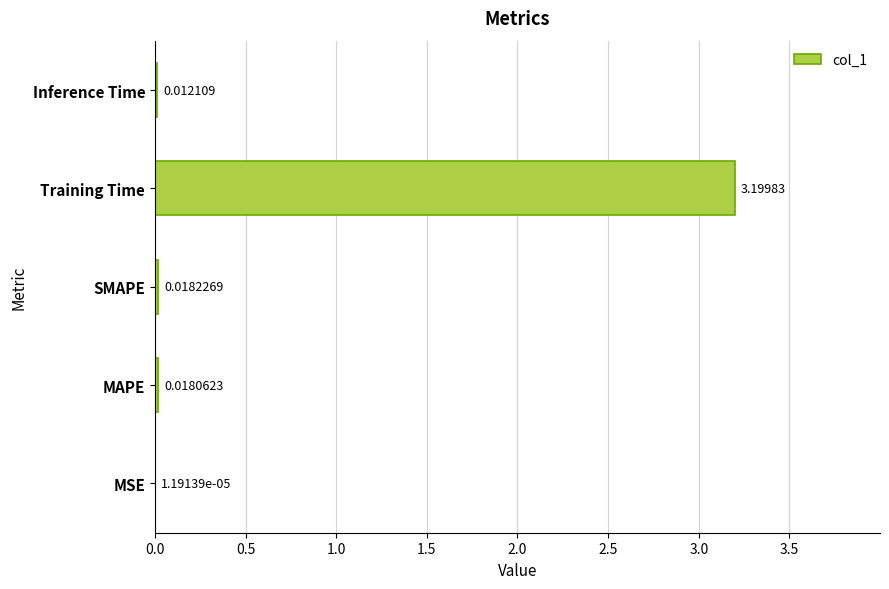

Which category has the highest value across all series?

Training Time